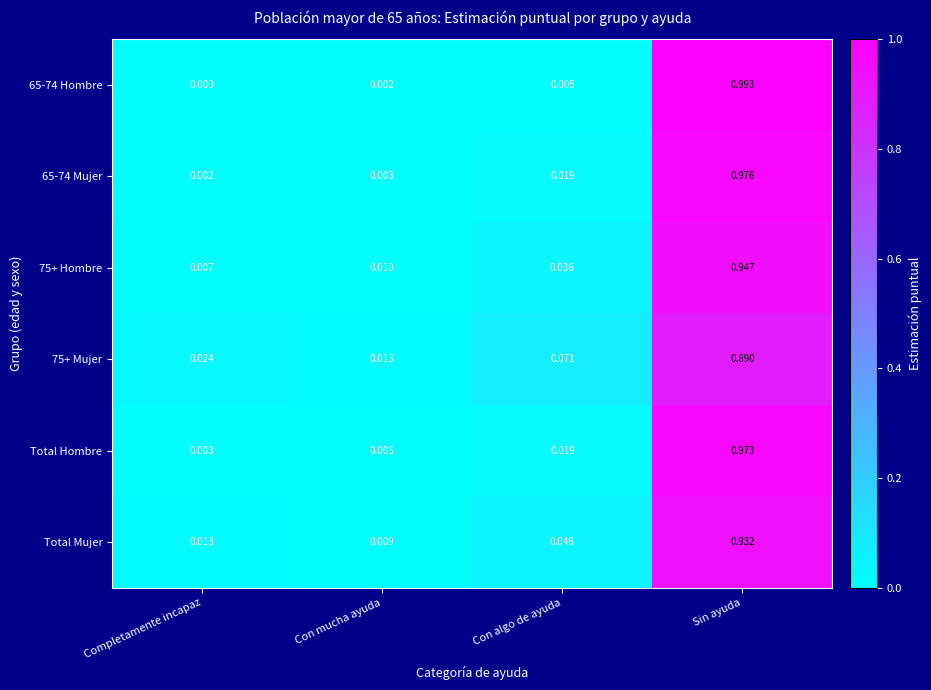

Is the value of 75+ Mujer at Sin ayuda greater than the value of Total Hombre at Completamente incapaz?

Yes